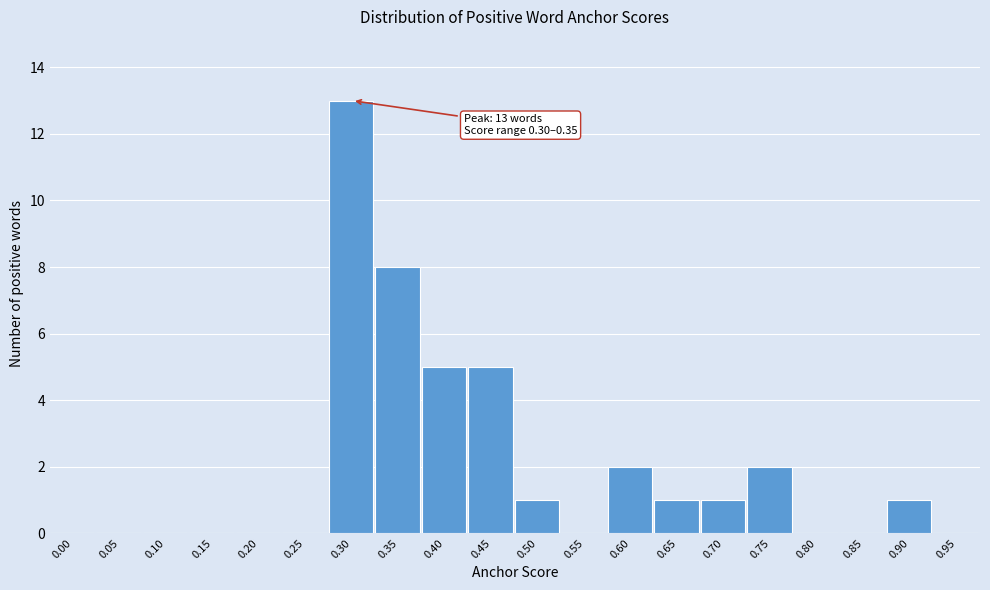

Reading left to right, extract all data points from this chart.

0.00=0	0.05=0	0.10=0	0.15=0	0.20=0	0.25=0	0.30=13	0.35=8	0.40=5	0.45=5	0.50=1	0.55=0	0.60=2	0.65=1	0.70=1	0.75=2	0.80=0	0.85=0	0.90=1	0.95=0